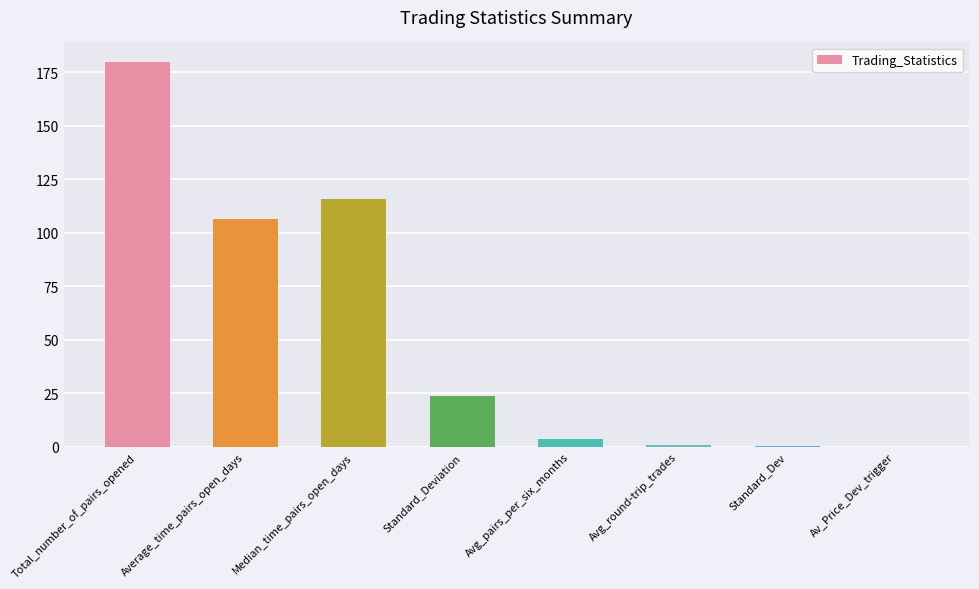

At which category does the chart reach its peak across all series?

Total_number_of_pairs_opened